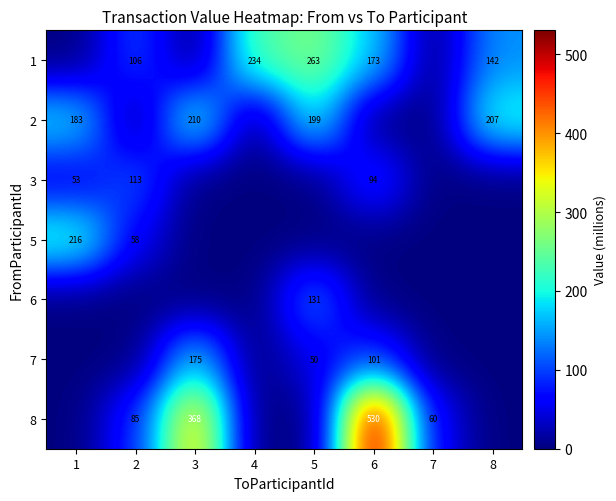

Where does the row_1 series first go above 182?

1